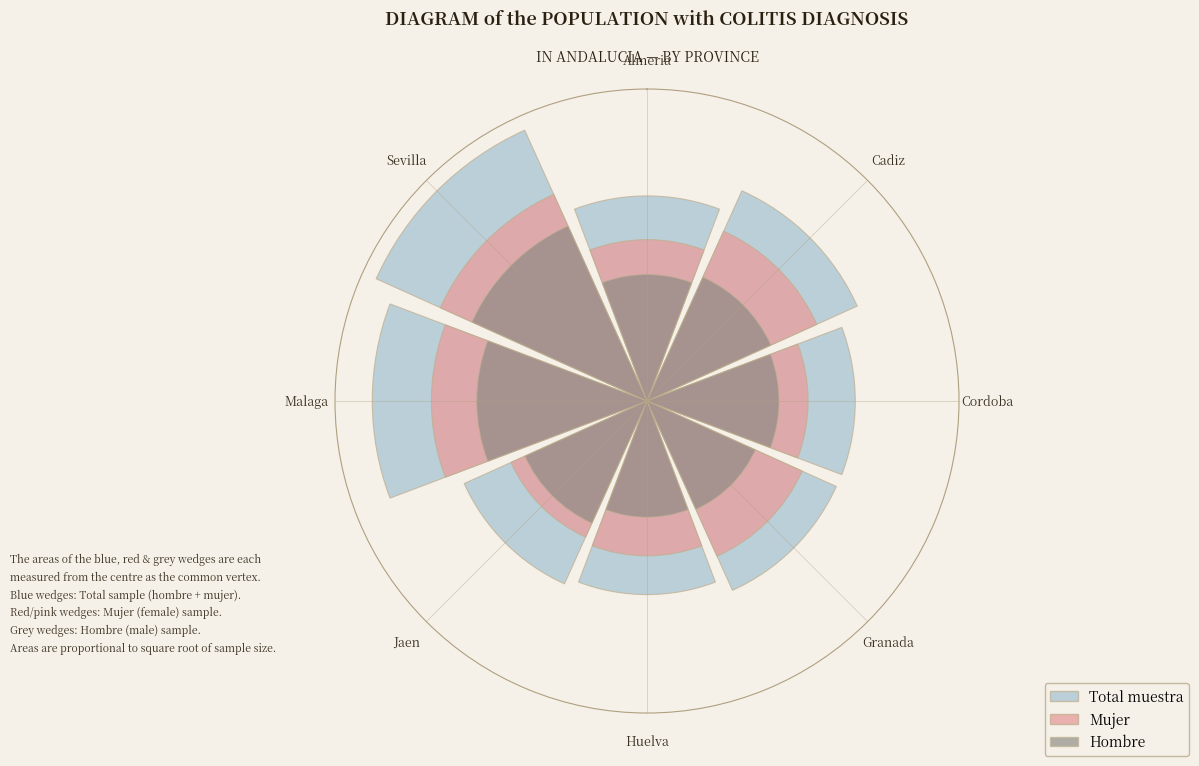

Which series has the widest spread of values?

Total muestra